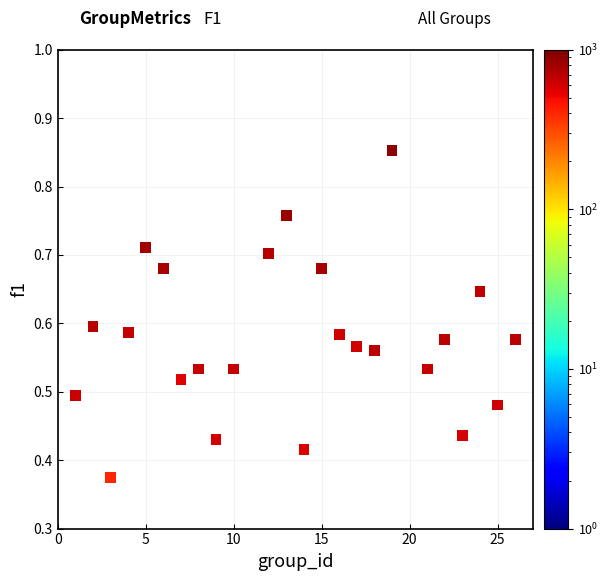

What is the range of X values (max minus min)?

25.0